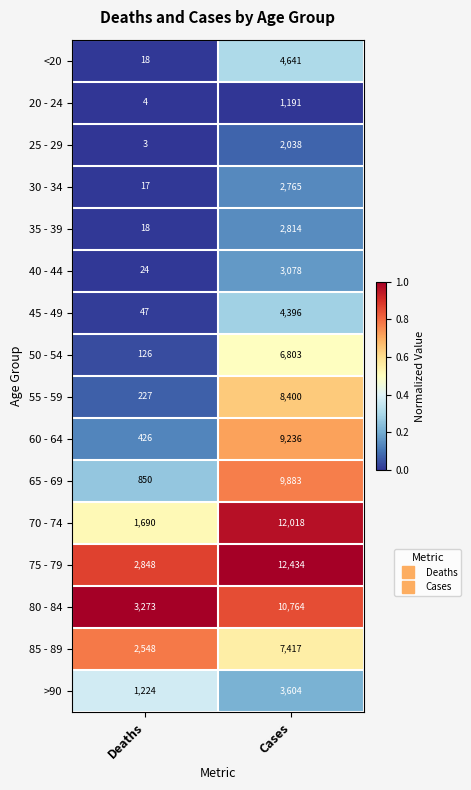

Is the value of <20 at Deaths greater than the value of 85 - 89 at Deaths?

No